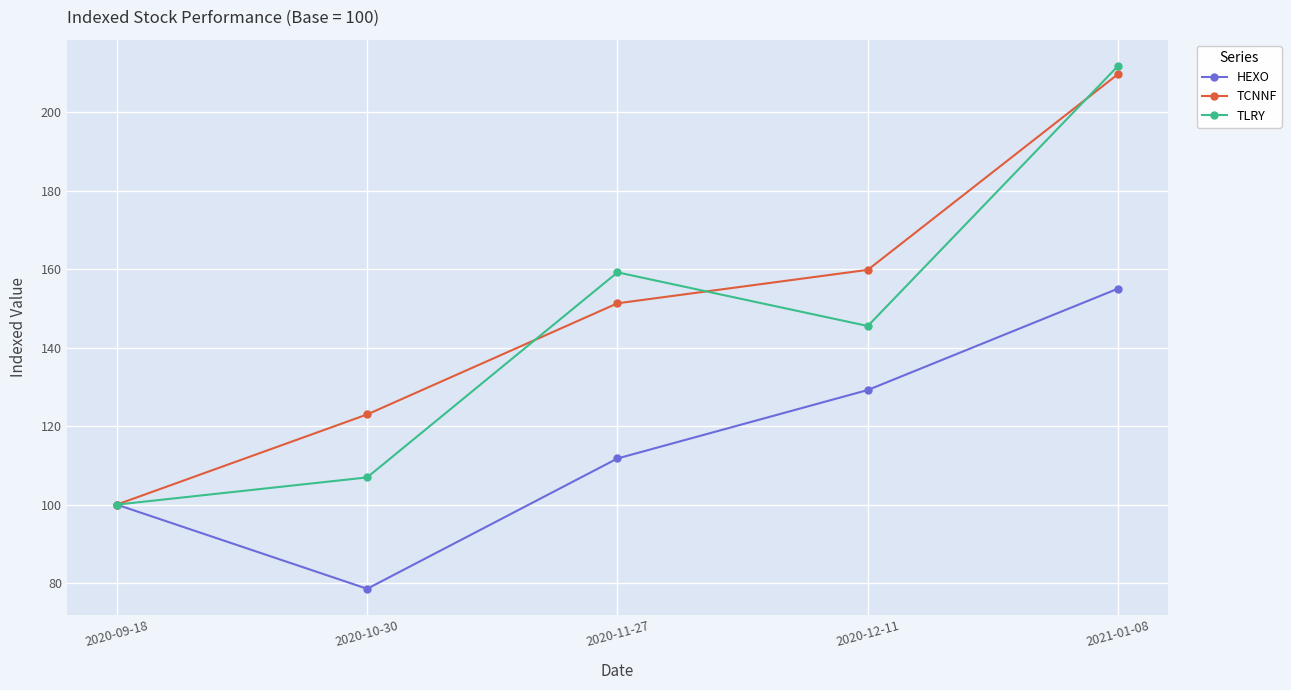

What is the greatest value displayed?

211.8